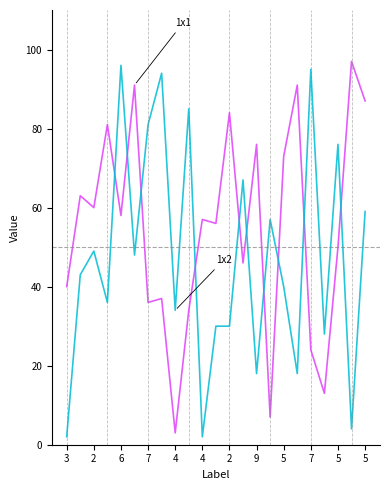

What is the maximum value shown in the chart?

97